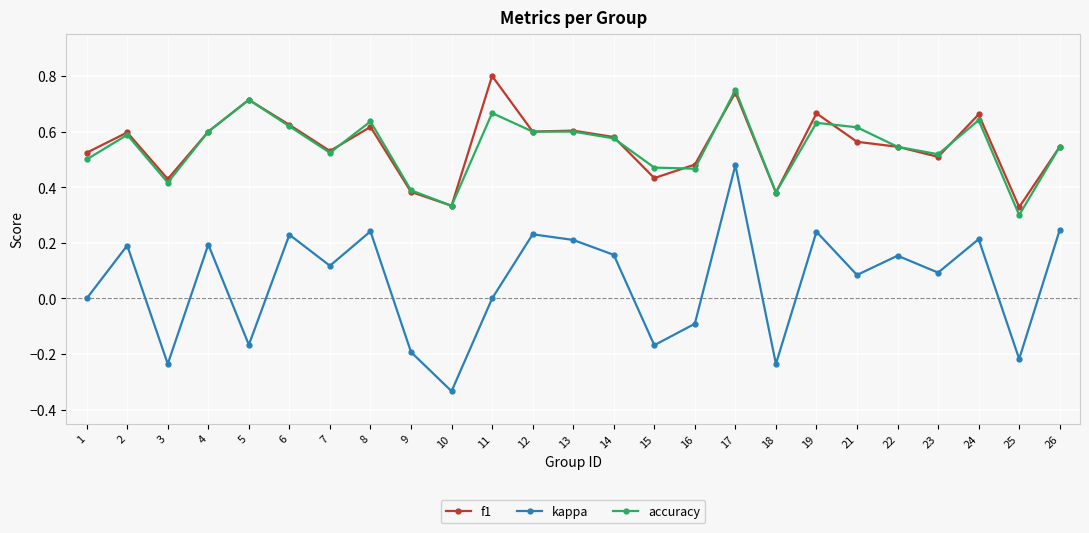

Is it true that kappa equals 0.0 at 11?

True